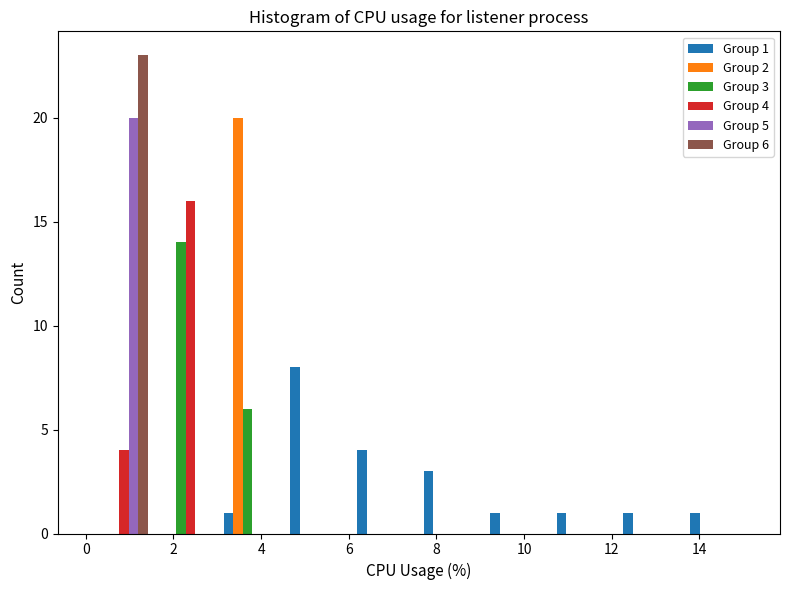

In the Group 5 series, which range on the x-axis has the tallest bar?

0.00 to 1.52